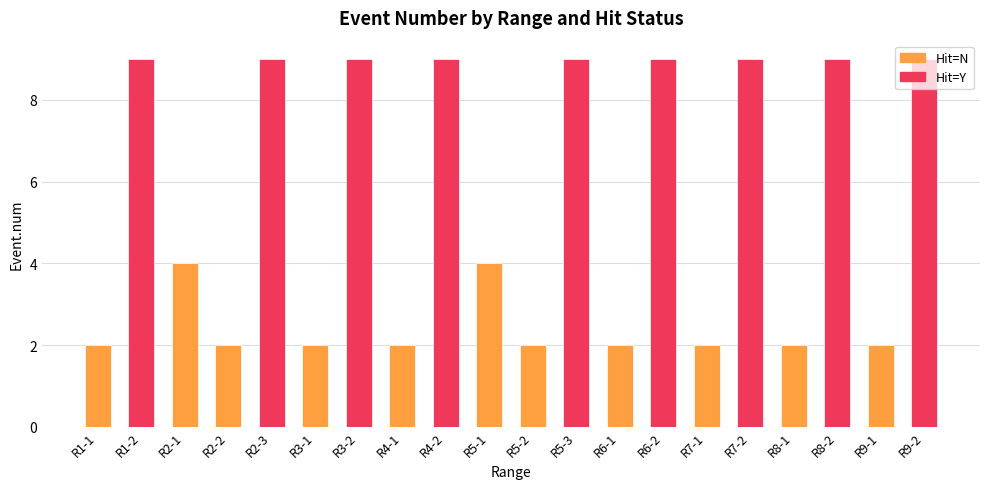

What is the value of the N bar at the 1st from the left?

2